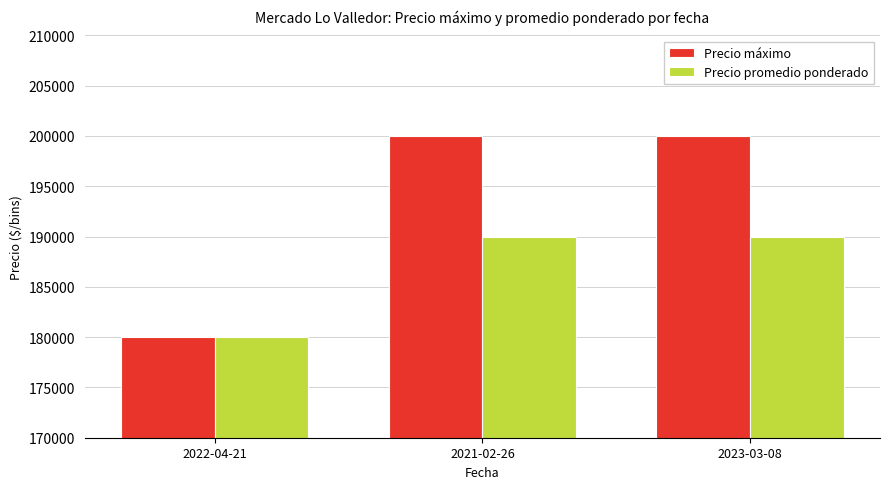

What is the maximum value for Precio máximo?

200000